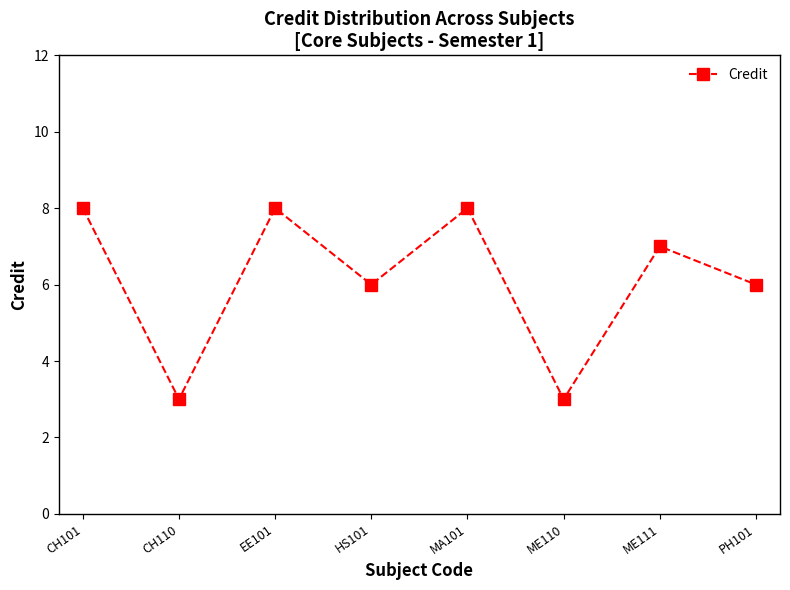

The chart shows a value of 4 at ME110. True or false?

False